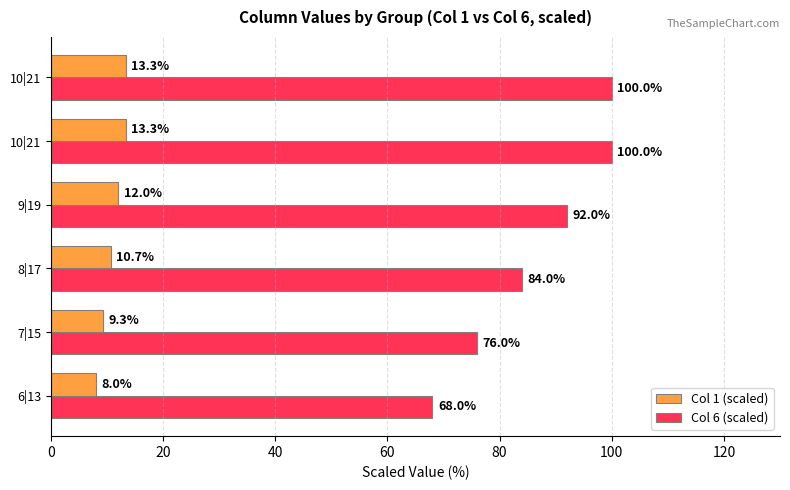

At how many categories does at least one series exceed 9?

6